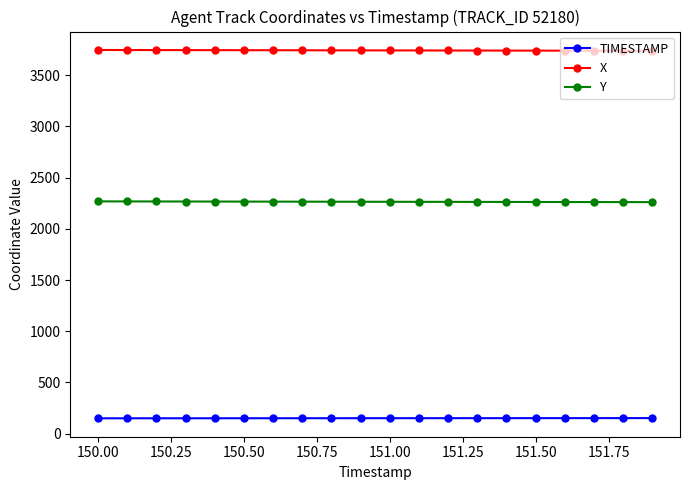

What is the value of the X point at the 11th from the left?

3742.2